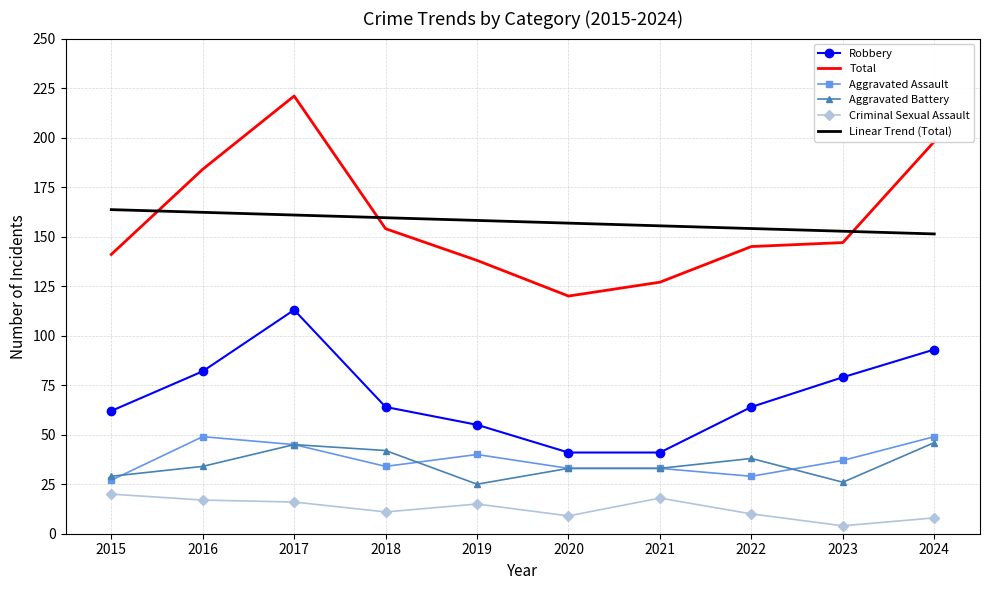

Which series has the largest range (max minus min)?

Total